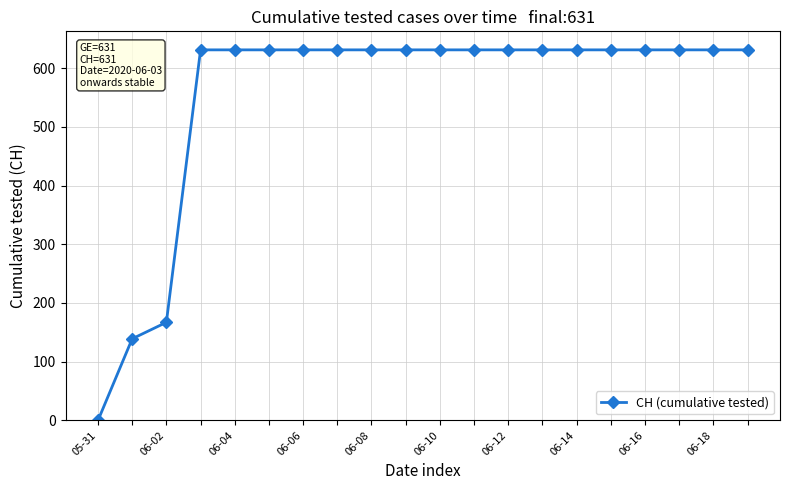

What is the difference between the maximum and minimum values?

631